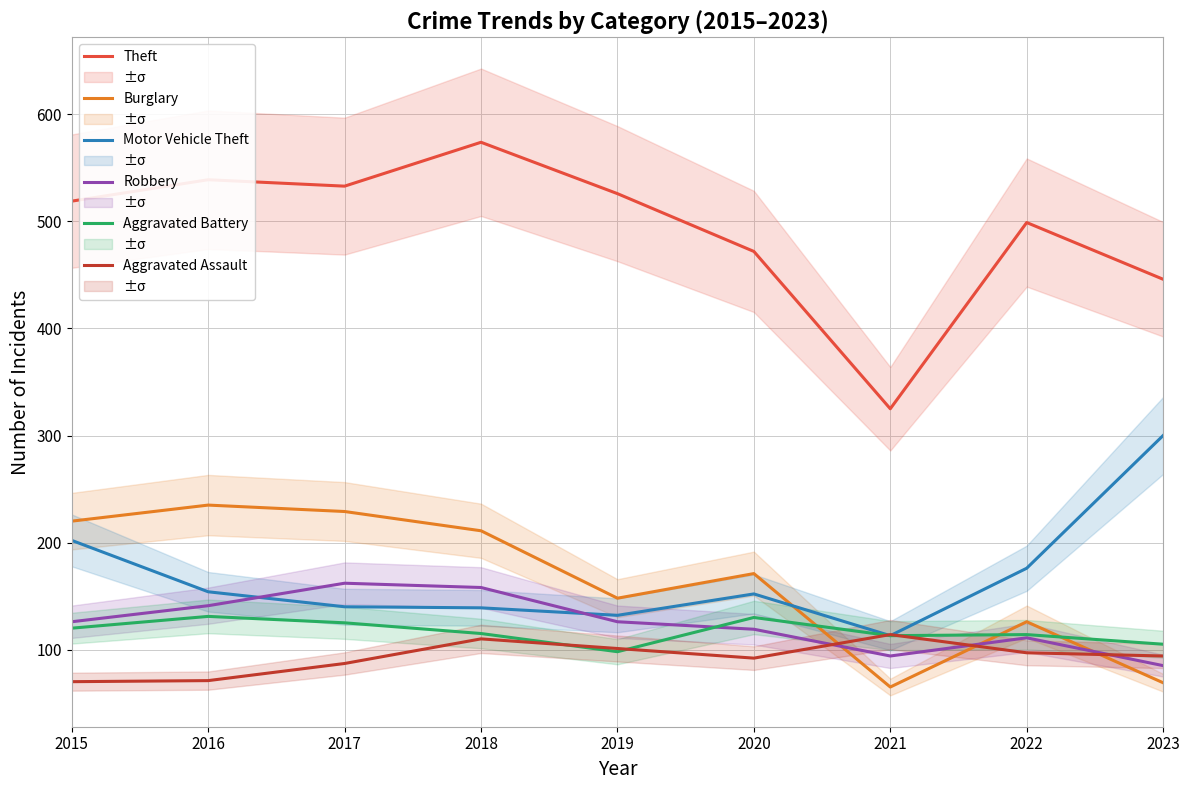

Does the chart display data point markers on the line(s)?

No